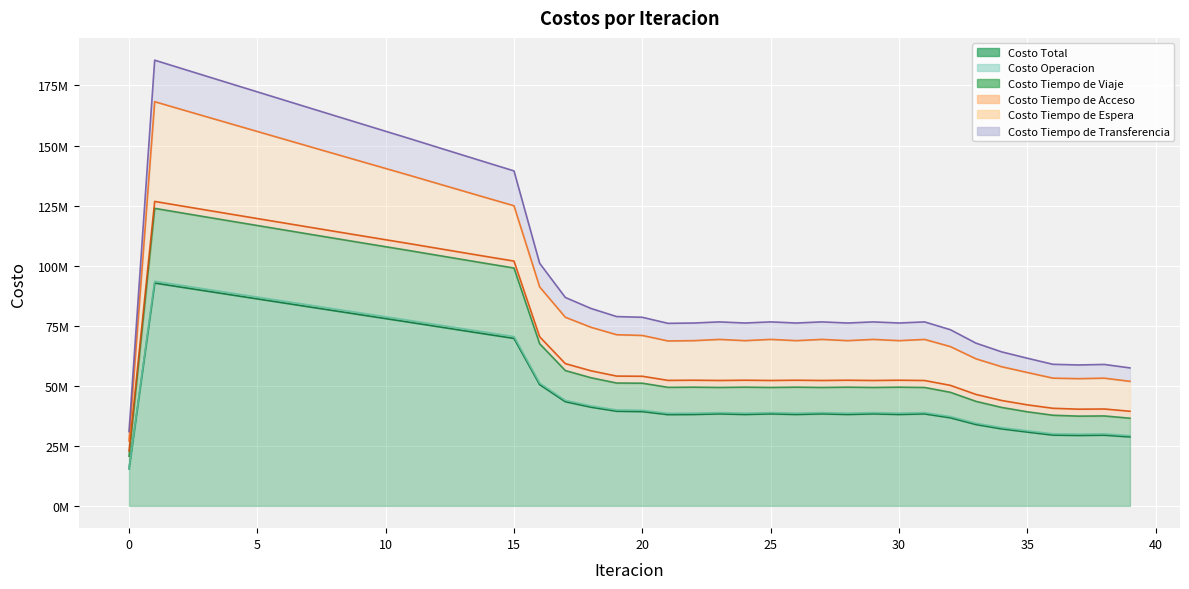

Where is the first local maximum for Costo Tiempo de Viaje?

1